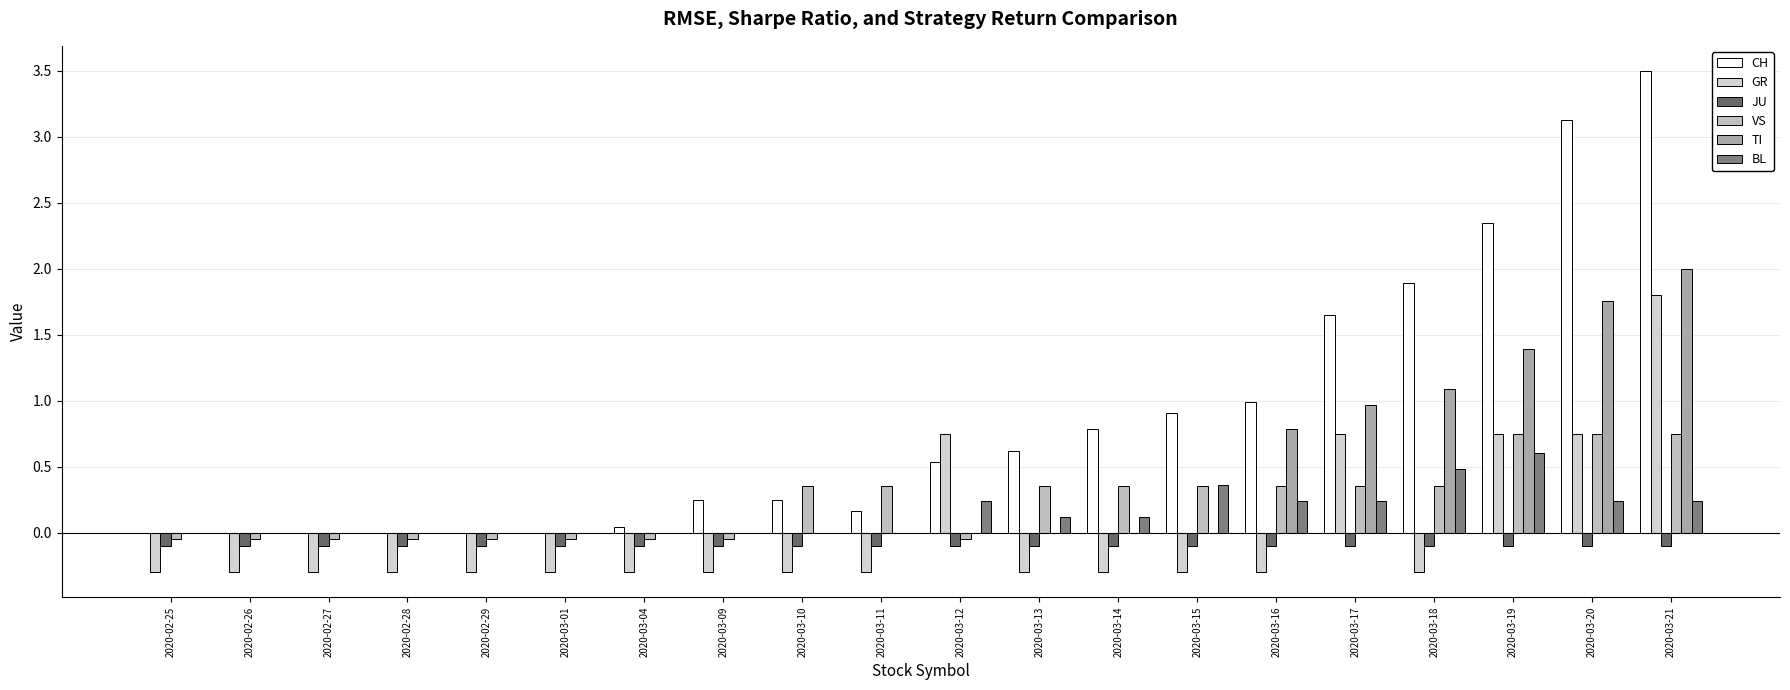

Rank the categories by CH value from lowest to highest.

2020-02-25, 2020-02-26, 2020-02-27, 2020-02-28, 2020-02-29, 2020-03-01, 2020-03-04, 2020-03-11, 2020-03-09, 2020-03-10, 2020-03-12, 2020-03-13, 2020-03-14, 2020-03-15, 2020-03-16, 2020-03-17, 2020-03-18, 2020-03-19, 2020-03-20, 2020-03-21